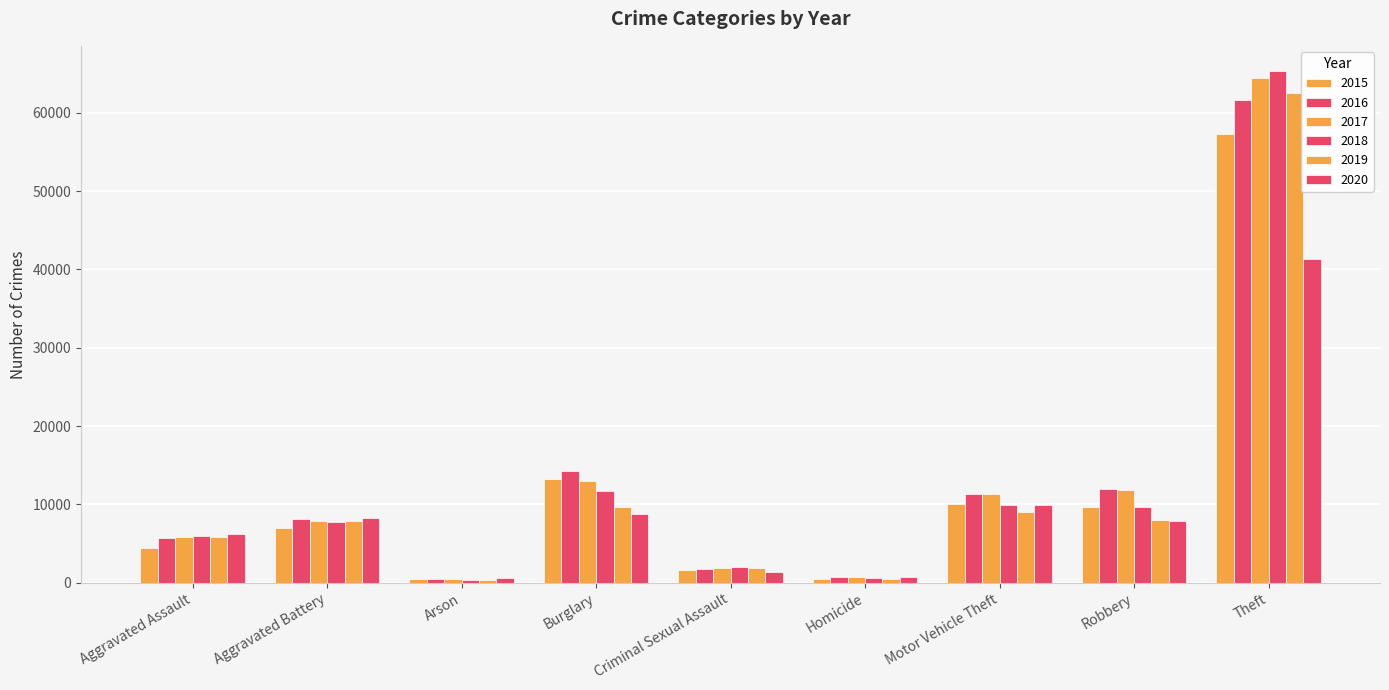

How many data points in 2016 are less than 8085?

4